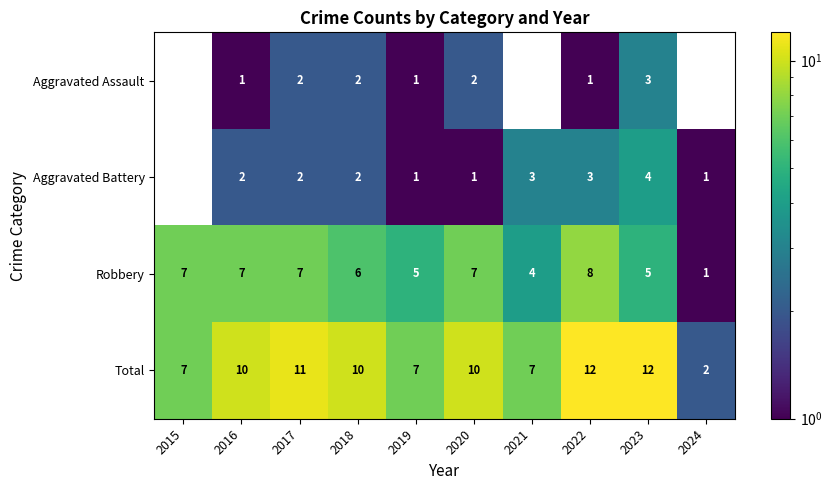

Read the Robbery value at 2018.

6